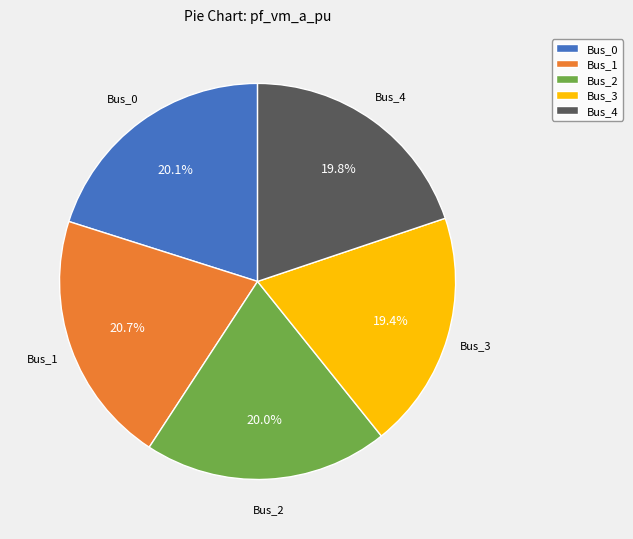

Between Bus_2 and Bus_1, which is larger?

Bus_1